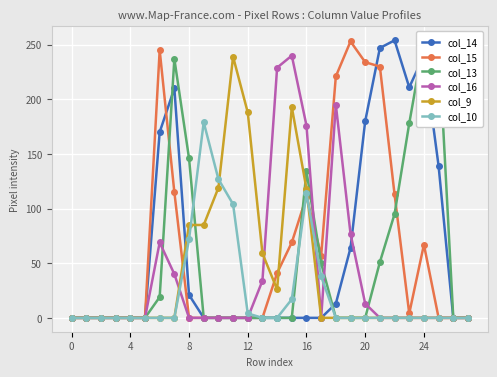

What is the total value across all series at 17?

145